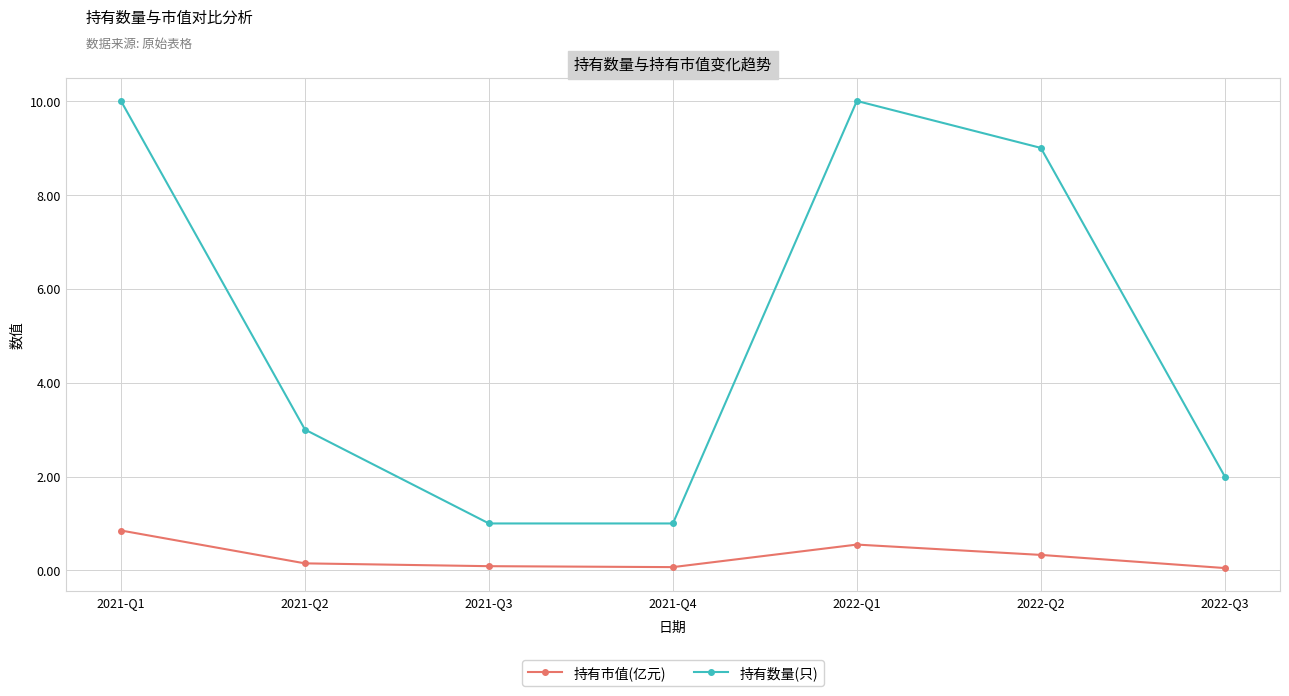

True or false: 持有市值(亿元) and 持有数量(只) intersect in this chart.

False